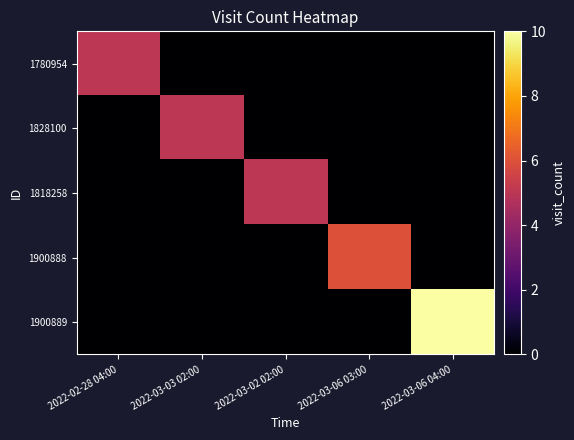

Reading right to left, transcribe all the data shown in this chart.

1780954: 2022-03-06 04:00=0	2022-03-06 03:00=0	2022-03-02 02:00=0	2022-03-03 02:00=0	2022-02-28 04:00=5
1828100: 2022-03-06 04:00=0	2022-03-06 03:00=0	2022-03-02 02:00=0	2022-03-03 02:00=5	2022-02-28 04:00=0
1818258: 2022-03-06 04:00=0	2022-03-06 03:00=0	2022-03-02 02:00=5	2022-03-03 02:00=0	2022-02-28 04:00=0
1900888: 2022-03-06 04:00=0	2022-03-06 03:00=6	2022-03-02 02:00=0	2022-03-03 02:00=0	2022-02-28 04:00=0
1900889: 2022-03-06 04:00=10	2022-03-06 03:00=0	2022-03-02 02:00=0	2022-03-03 02:00=0	2022-02-28 04:00=0